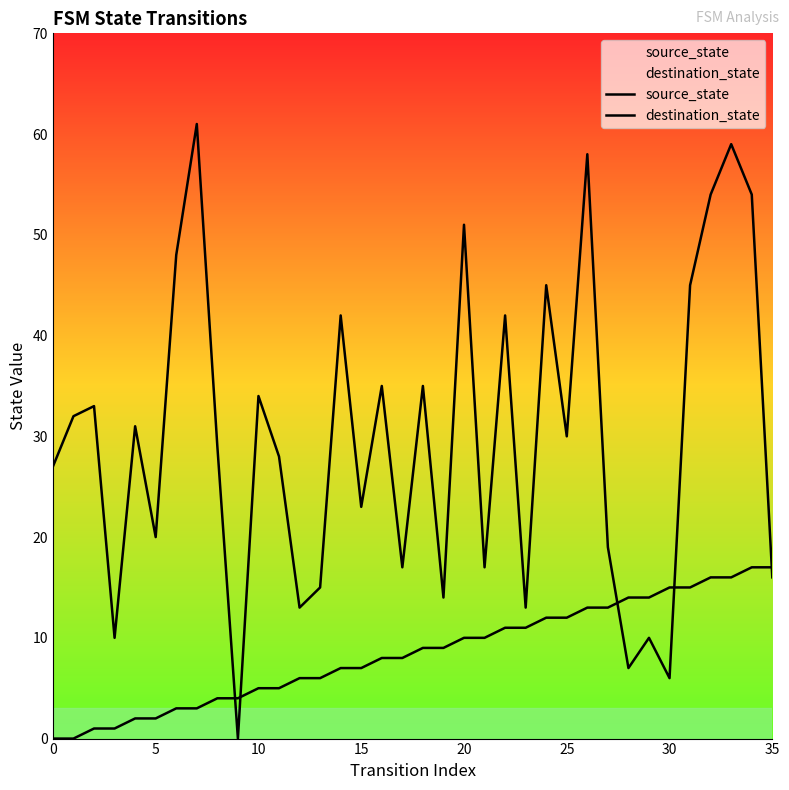

At which label is destination_state closest to 30?

25